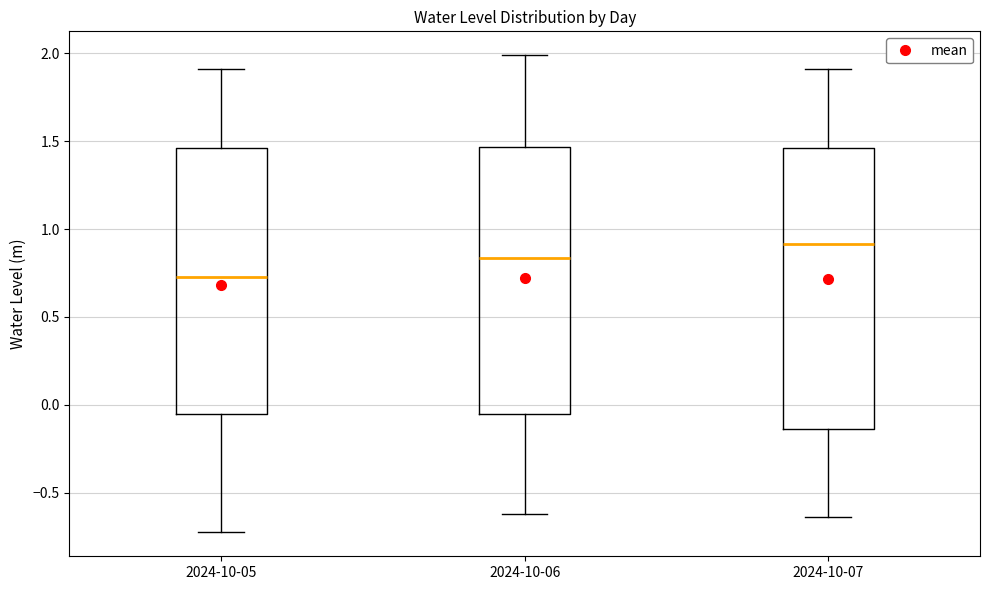

Reading left to right, transcribe this box plot: for each box, give where its median line is, the range the box spans, and where its two whiskers end, as read against the y-axis. The values are not printed on the chart, so give them approximately, as read against the axis.

2024-10-05: median 0.75, box -0.05 to 1.45, whiskers -0.75 to 1.90
2024-10-06: median 0.85, box -0.05 to 1.45, whiskers -0.60 to 2.00
2024-10-07: median 0.90, box -0.15 to 1.45, whiskers -0.65 to 1.90